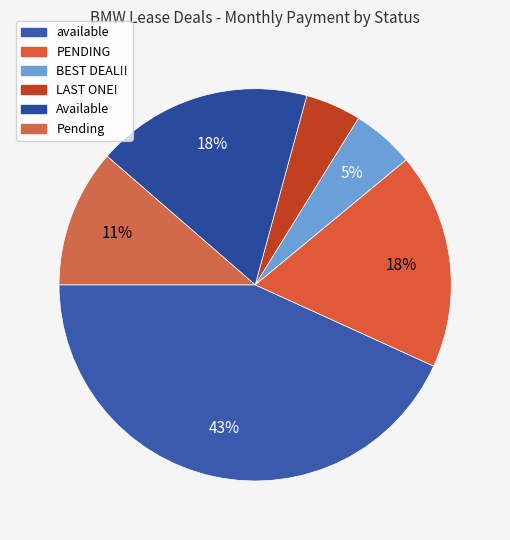

How many segments does this pie chart have?

6